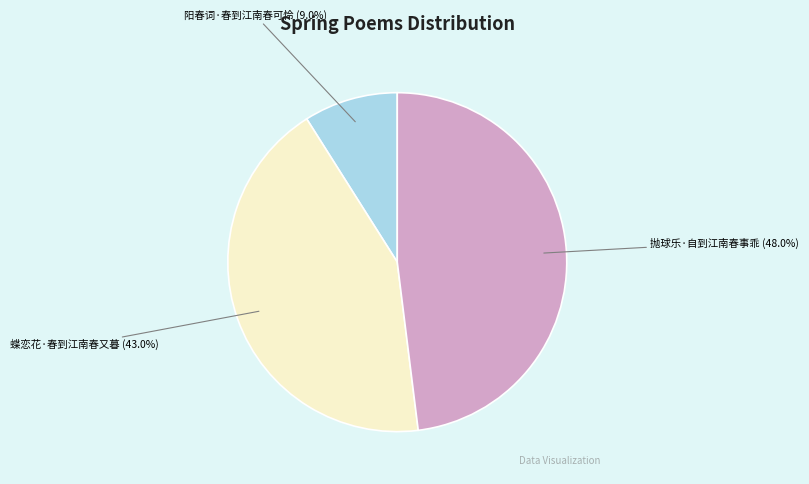

To the nearest percent, what percentage of the pie is 阳春词·春到江南春可怜?

9%